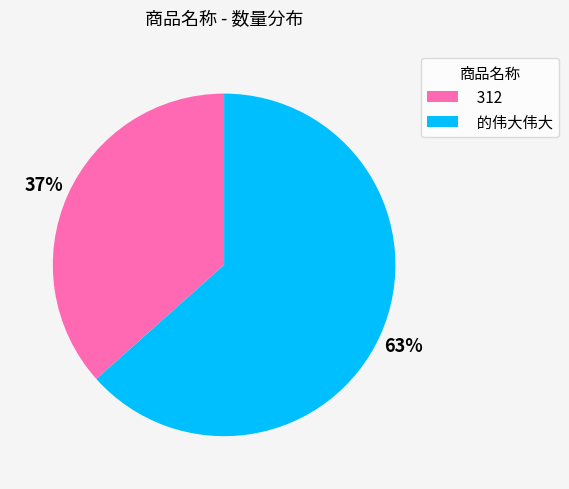

To the nearest percent, what percentage of the pie is 312?

37%